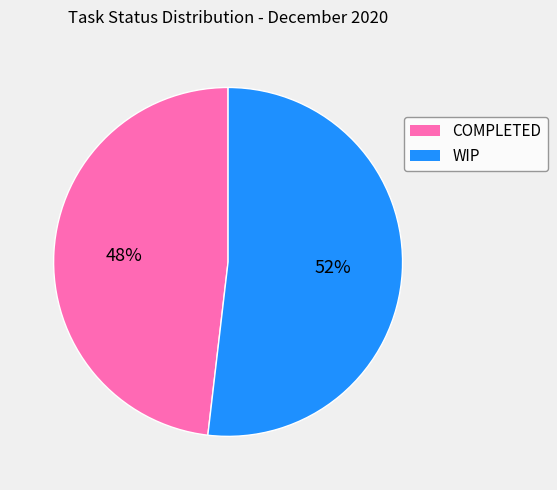

Does any single category account for the majority?

Yes